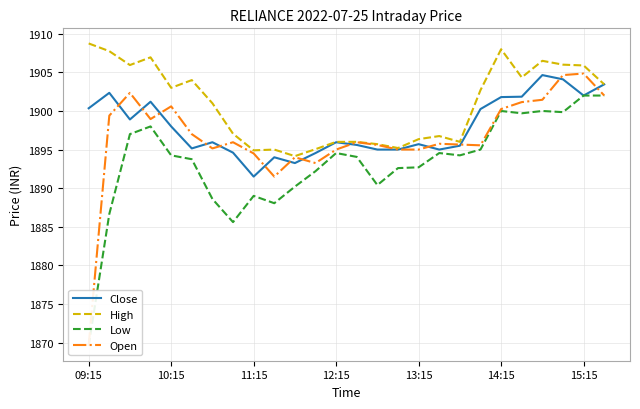

True or false: Low has a value of 1094.1 at 9.

False